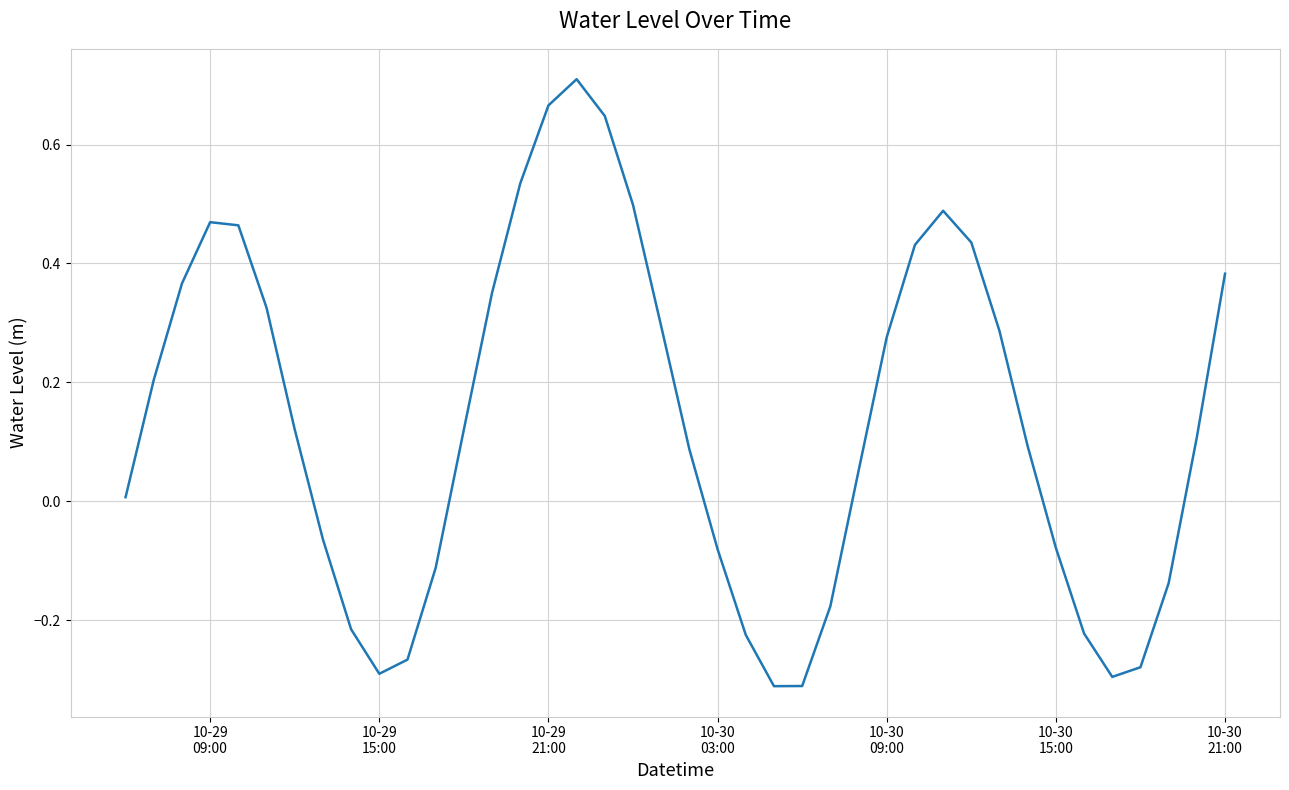

What is the difference between the maximum and minimum values?

1.0